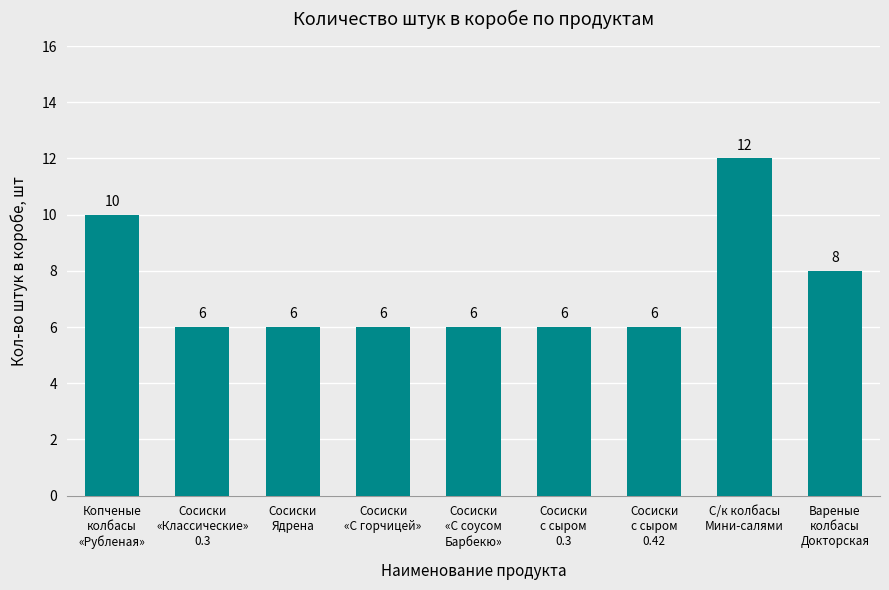

Reading right to left, list all the values displayed in this chart.

Вареные
колбасы
Докторская=8	С/к колбасы
Мини-салями=12	Сосиски
с сыром
0.42=6	Сосиски
с сыром
0.3=6	Сосиски
«С соусом
Барбекю»=6	Сосиски
«С горчицей»=6	Сосиски
Ядрена=6	Сосиски
«Классические»
0.3=6	Копченые
колбасы
«Рубленая»=10